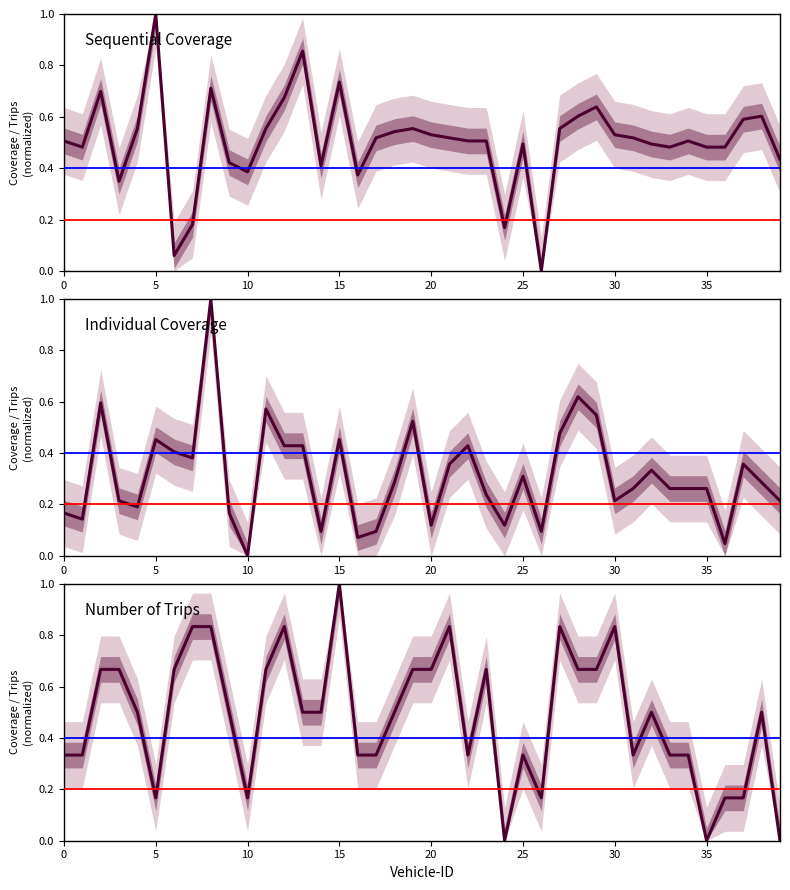

The value of Individual Coverage at 14 is 0.1. True or false?

True